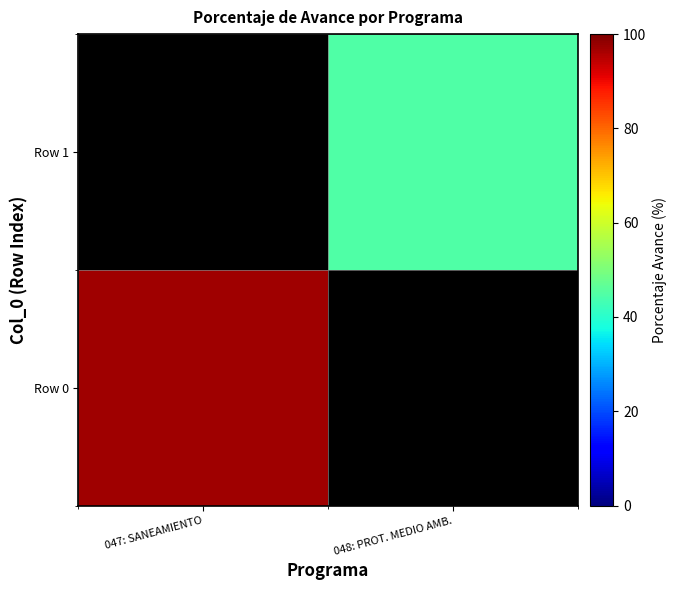

Which series has the largest range (max minus min)?

Row 0